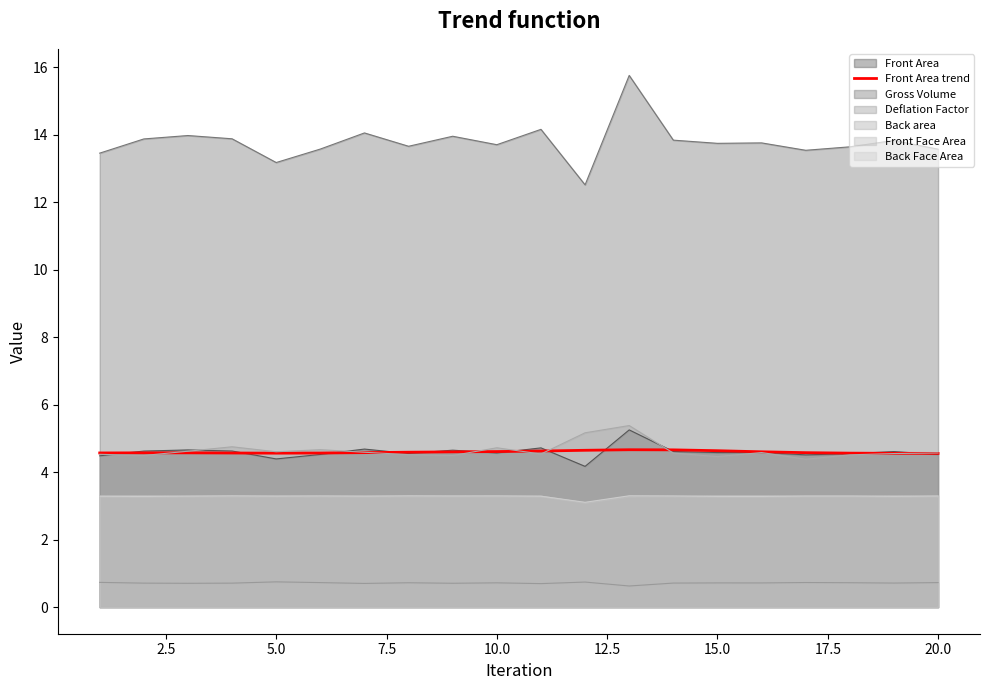

How many lines are shown in the chart?

7